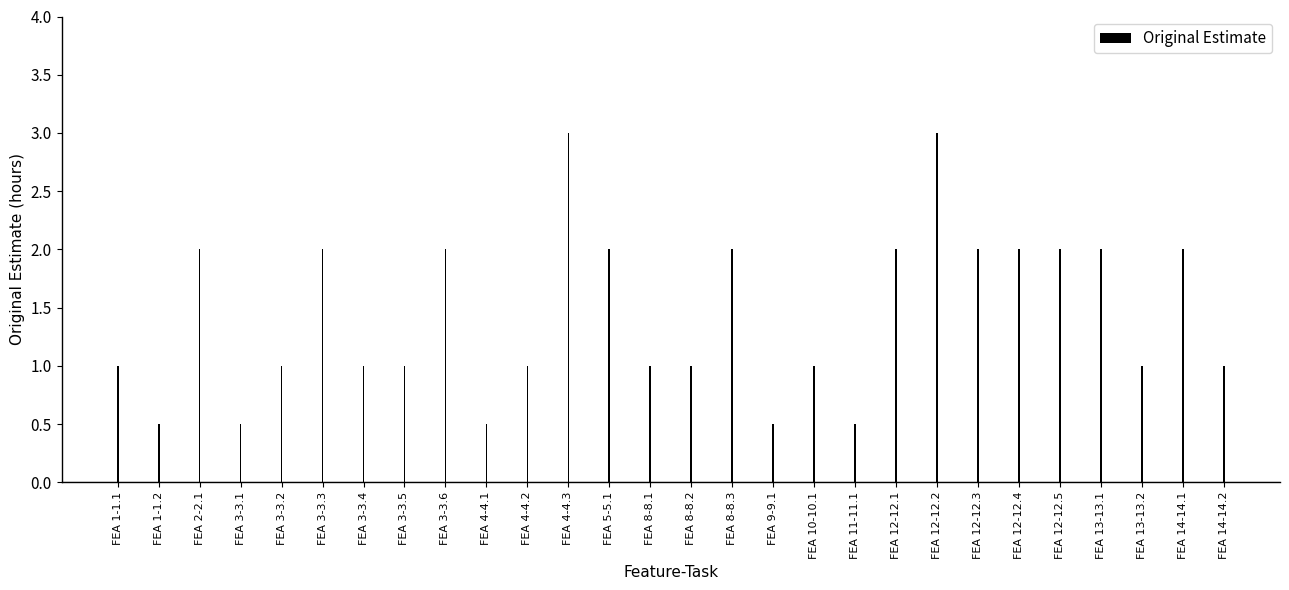

Is it true that the value at FEA 4-4.2 is 0.6?

False